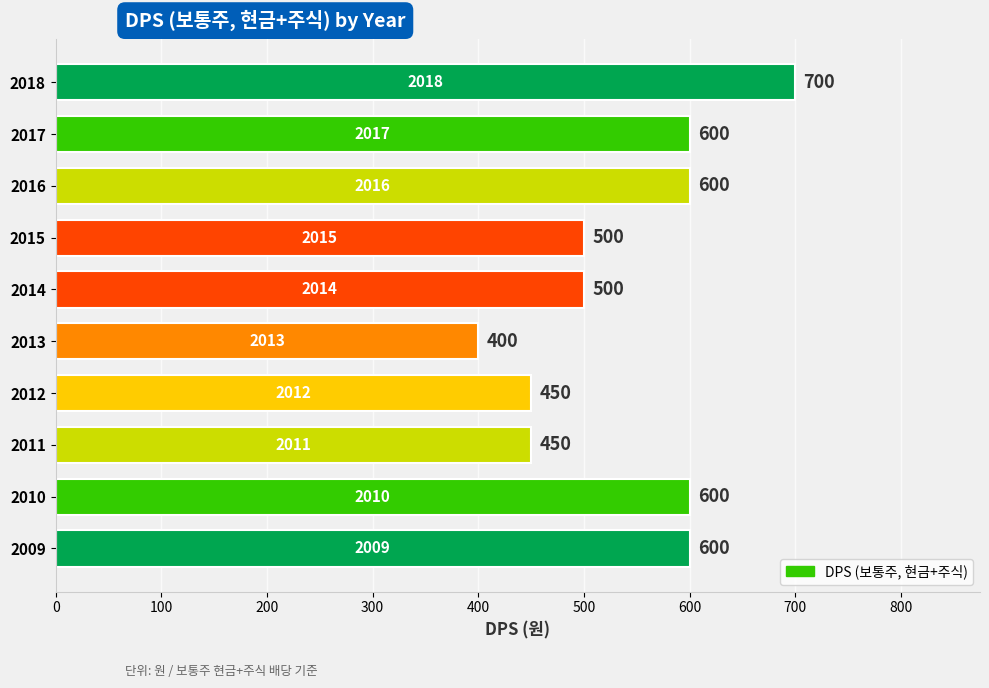

Count the number of data series in this chart.

1